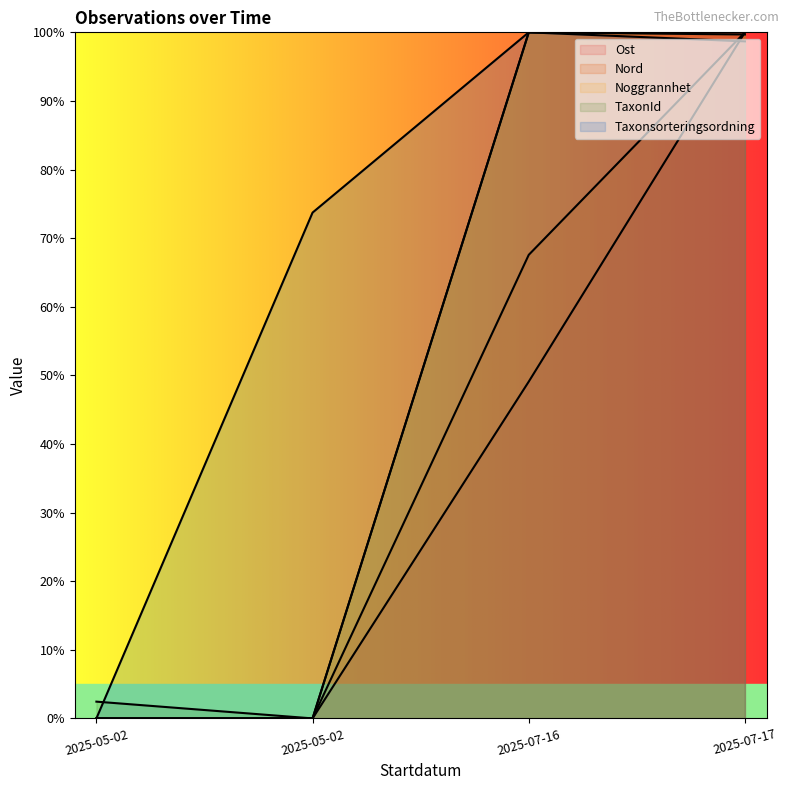

True or false: Noggrannhet and Taxonsorteringsordning intersect in this chart.

False